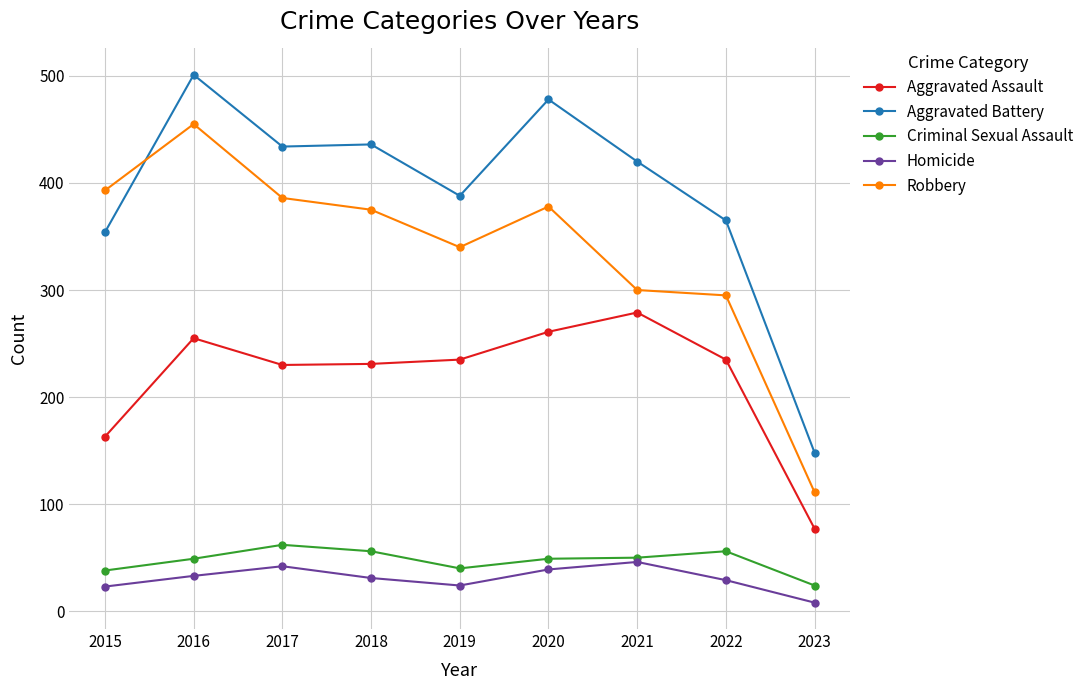

Which series changed the most between 2016 and 2019?

Robbery